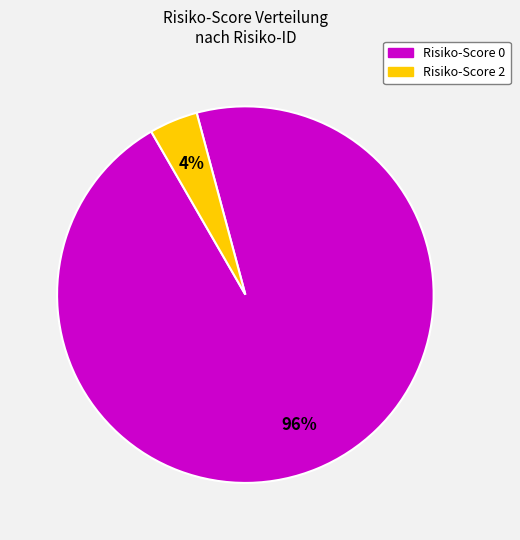

Combined, do Risiko-Score 2 and Risiko-Score 0 account for over 50%?

Yes